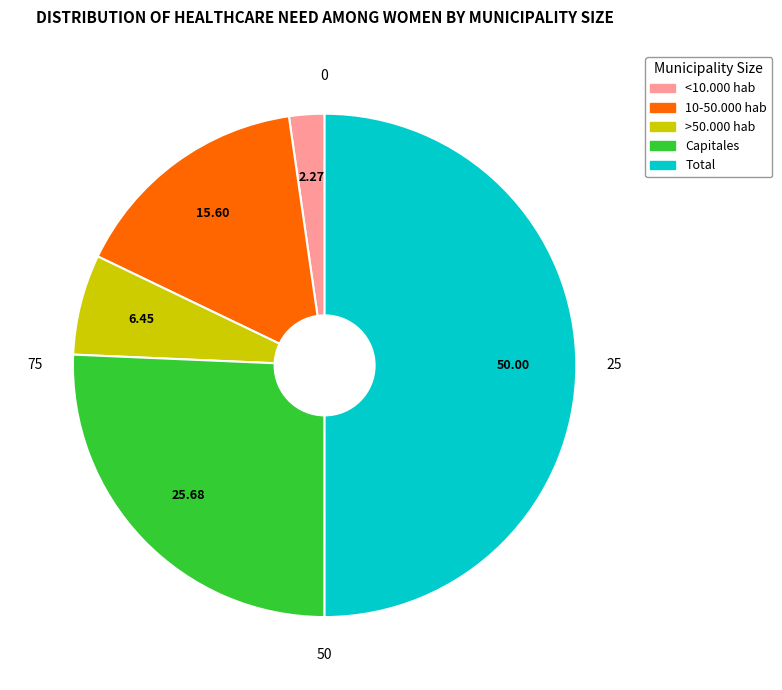

Is it true that Capitales is 26% of the pie?

True